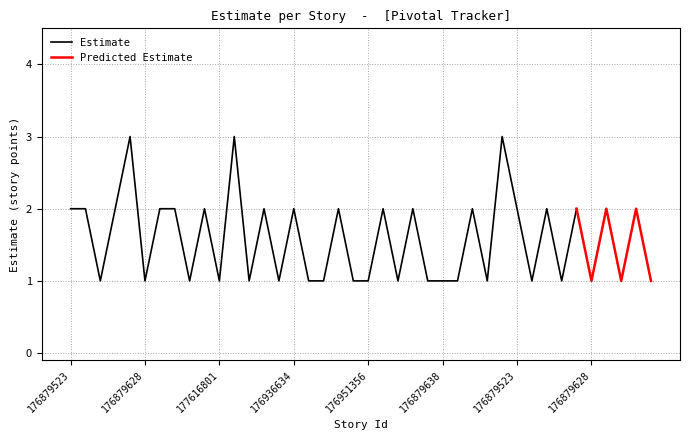

What is the greatest value displayed?

3